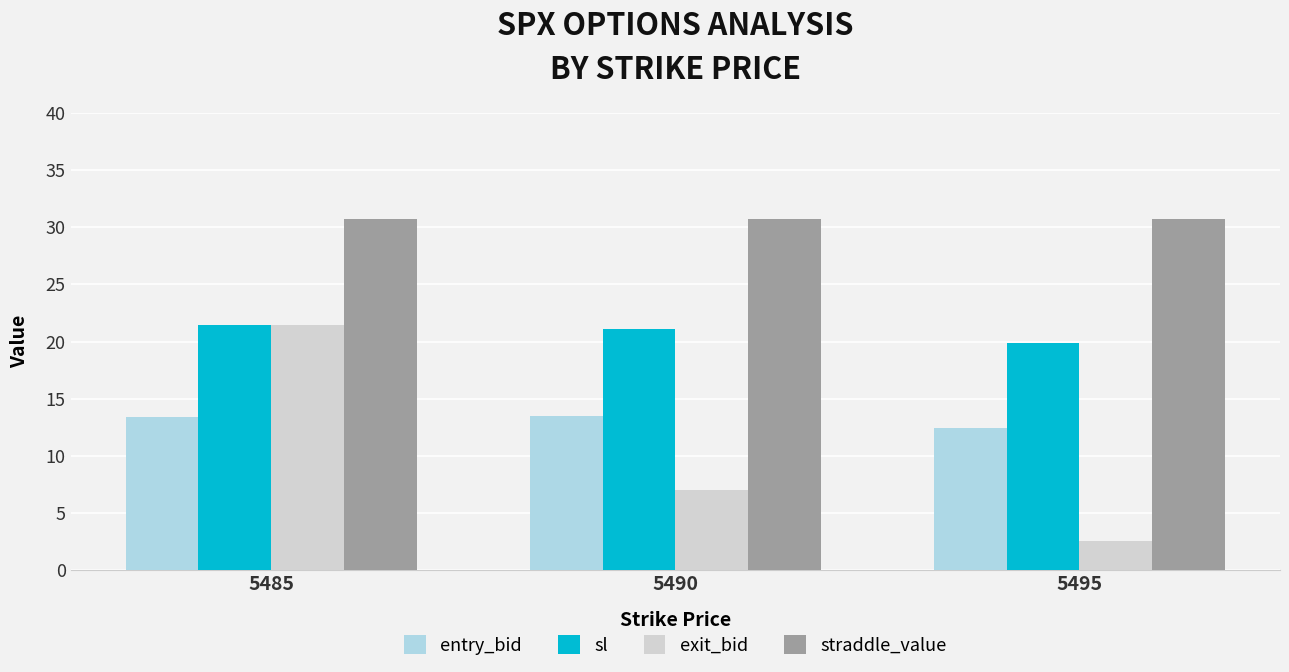

What is the total value across all series at 5490?

72.3